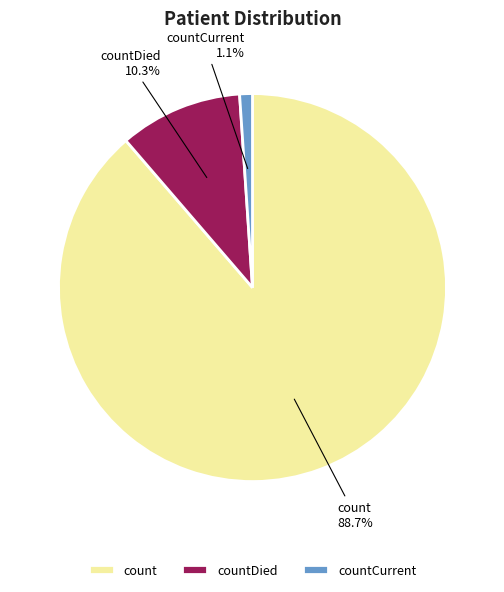

Which has a higher value, countCurrent or countDied?

countDied